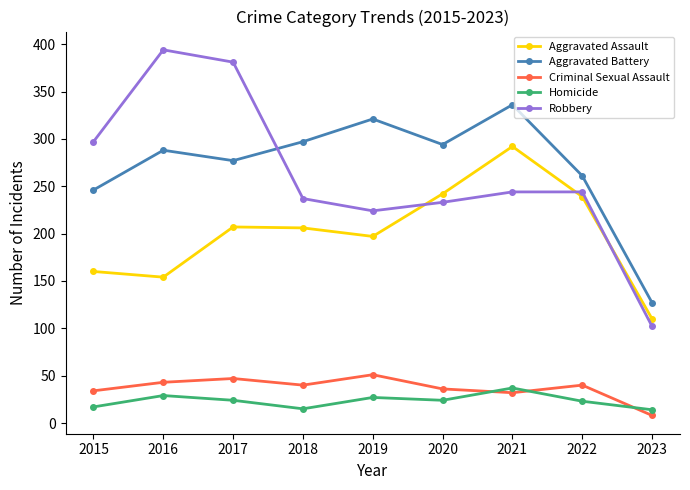

At which category does Aggravated Battery reach its first local peak?

2016